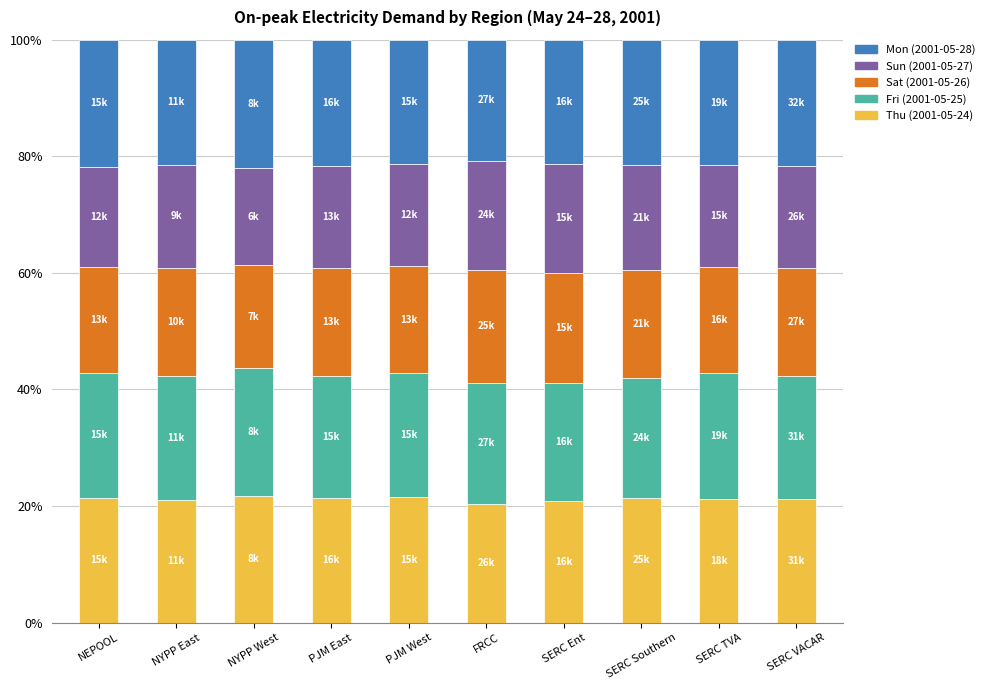

What is the total value across all series at SERC Ent?

100.0